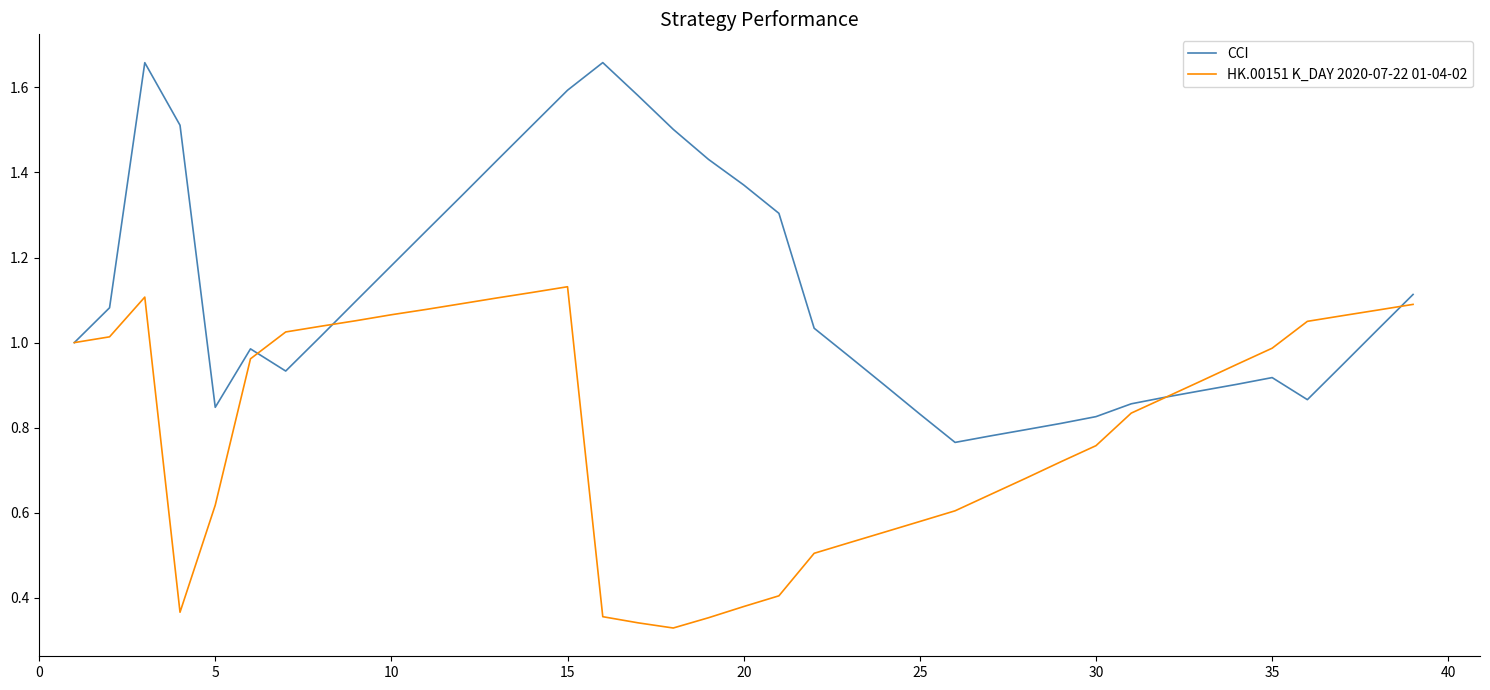

List the series in order of their overall mean, lowest first.

HK.00151 K_DAY 2020-07-22 01-04-02, CCI